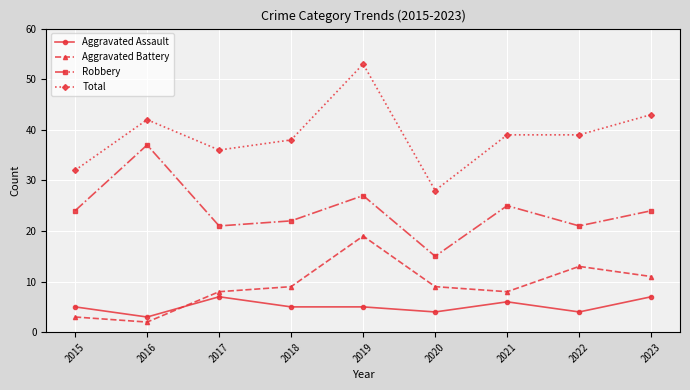

What is the difference between the highest and lowest values at 2021?

33